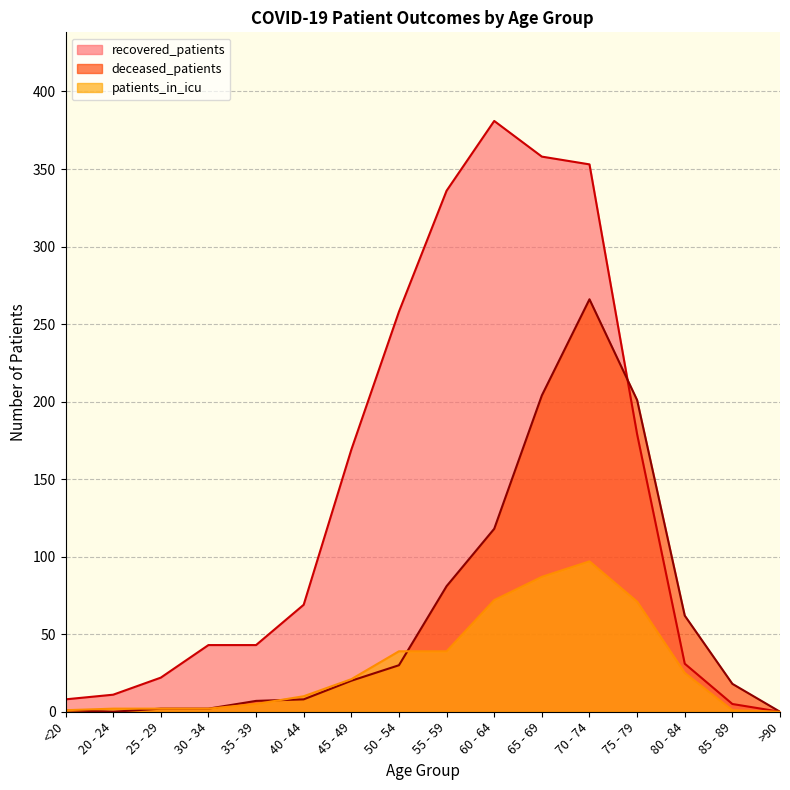

What are all the series names shown in the legend?

recovered_patients, deceased_patients, patients_in_icu